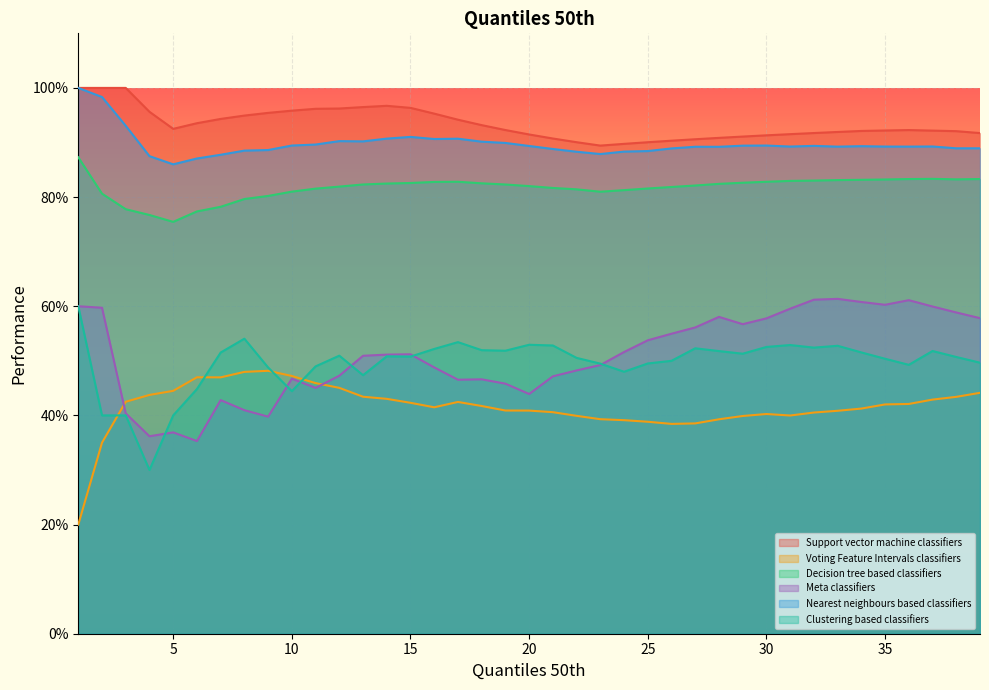

Reading right to left, list all the values displayed in this chart.

Support vector machine classifiers: 39=0.9	38=0.9	37=0.9	36=0.9	35=0.9	34=0.9	33=0.9	32=0.9	31=0.9	30=0.9	29=0.9	28=0.9	27=0.9	26=0.9	25=0.9	24=0.9	23=0.9	22=0.9	21=0.9	20=0.9	19=0.9	18=0.9	17=0.9	16=1.0	15=1.0	14=1.0	13=1.0	12=1.0	11=1.0	10=1.0	9=1.0	8=0.9	7=0.9	6=0.9	5=0.9	4=1.0	3=1.0	2=1.0	1=1.0
Voting Feature Intervals classifiers: 39=0.4	38=0.4	37=0.4	36=0.4	35=0.4	34=0.4	33=0.4	32=0.4	31=0.4	30=0.4	29=0.4	28=0.4	27=0.4	26=0.4	25=0.4	24=0.4	23=0.4	22=0.4	21=0.4	20=0.4	19=0.4	18=0.4	17=0.4	16=0.4	15=0.4	14=0.4	13=0.4	12=0.5	11=0.5	10=0.5	9=0.5	8=0.5	7=0.5	6=0.5	5=0.4	4=0.4	3=0.4	2=0.3	1=0.2
Decision tree based classifiers: 39=0.8	38=0.8	37=0.8	36=0.8	35=0.8	34=0.8	33=0.8	32=0.8	31=0.8	30=0.8	29=0.8	28=0.8	27=0.8	26=0.8	25=0.8	24=0.8	23=0.8	22=0.8	21=0.8	20=0.8	19=0.8	18=0.8	17=0.8	16=0.8	15=0.8	14=0.8	13=0.8	12=0.8	11=0.8	10=0.8	9=0.8	8=0.8	7=0.8	6=0.8	5=0.8	4=0.8	3=0.8	2=0.8	1=0.9
Meta classifiers: 39=0.6	38=0.6	37=0.6	36=0.6	35=0.6	34=0.6	33=0.6	32=0.6	31=0.6	30=0.6	29=0.6	28=0.6	27=0.6	26=0.5	25=0.5	24=0.5	23=0.5	22=0.5	21=0.5	20=0.4	19=0.5	18=0.5	17=0.5	16=0.5	15=0.5	14=0.5	13=0.5	12=0.5	11=0.5	10=0.5	9=0.4	8=0.4	7=0.4	6=0.4	5=0.4	4=0.4	3=0.4	2=0.6	1=0.6
Nearest neighbours based classifiers: 39=0.9	38=0.9	37=0.9	36=0.9	35=0.9	34=0.9	33=0.9	32=0.9	31=0.9	30=0.9	29=0.9	28=0.9	27=0.9	26=0.9	25=0.9	24=0.9	23=0.9	22=0.9	21=0.9	20=0.9	19=0.9	18=0.9	17=0.9	16=0.9	15=0.9	14=0.9	13=0.9	12=0.9	11=0.9	10=0.9	9=0.9	8=0.9	7=0.9	6=0.9	5=0.9	4=0.9	3=0.9	2=1.0	1=1.0
Clustering based classifiers: 39=0.5	38=0.5	37=0.5	36=0.5	35=0.5	34=0.5	33=0.5	32=0.5	31=0.5	30=0.5	29=0.5	28=0.5	27=0.5	26=0.5	25=0.5	24=0.5	23=0.5	22=0.5	21=0.5	20=0.5	19=0.5	18=0.5	17=0.5	16=0.5	15=0.5	14=0.5	13=0.5	12=0.5	11=0.5	10=0.4	9=0.5	8=0.5	7=0.5	6=0.4	5=0.4	4=0.3	3=0.4	2=0.4	1=0.6